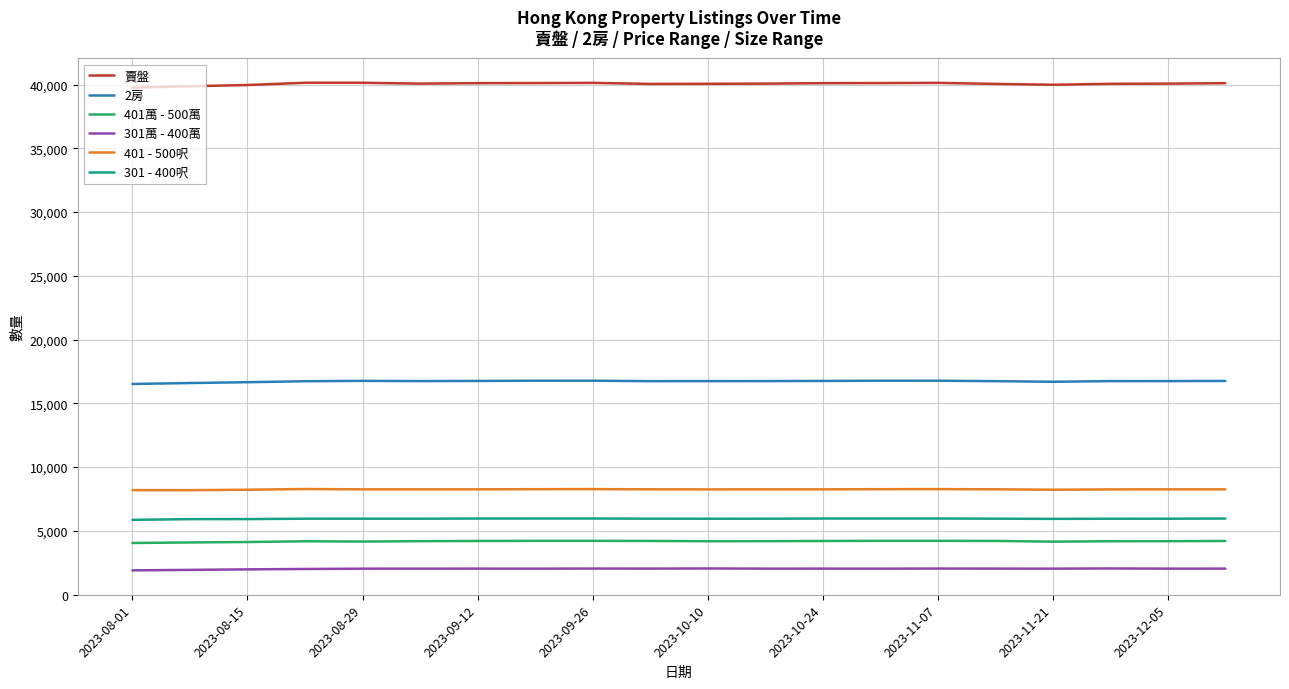

What is the maximum value for 401萬 - 500萬?

4212